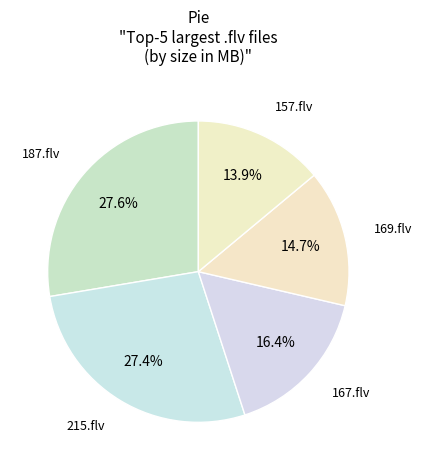

What percentage is the 187.flv slice, to the nearest percent?

28%